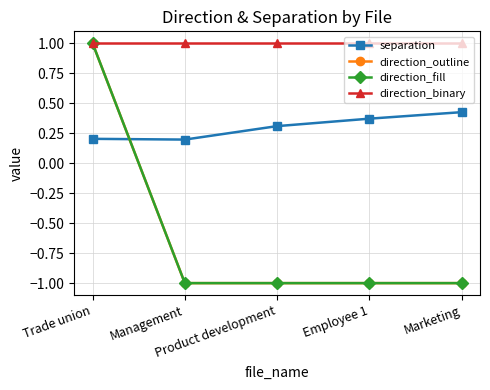

Is this an area chart (filled region under the line)?

No